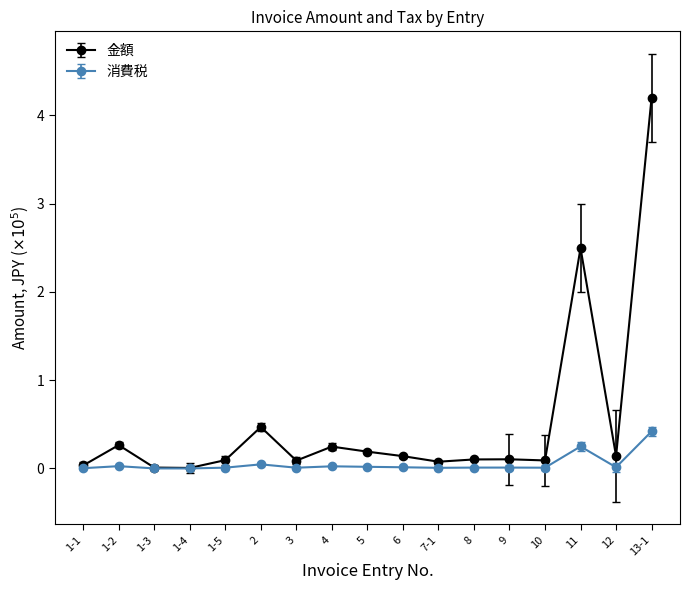

Rank the series by their average value, from lowest to highest.

消費税, 金額